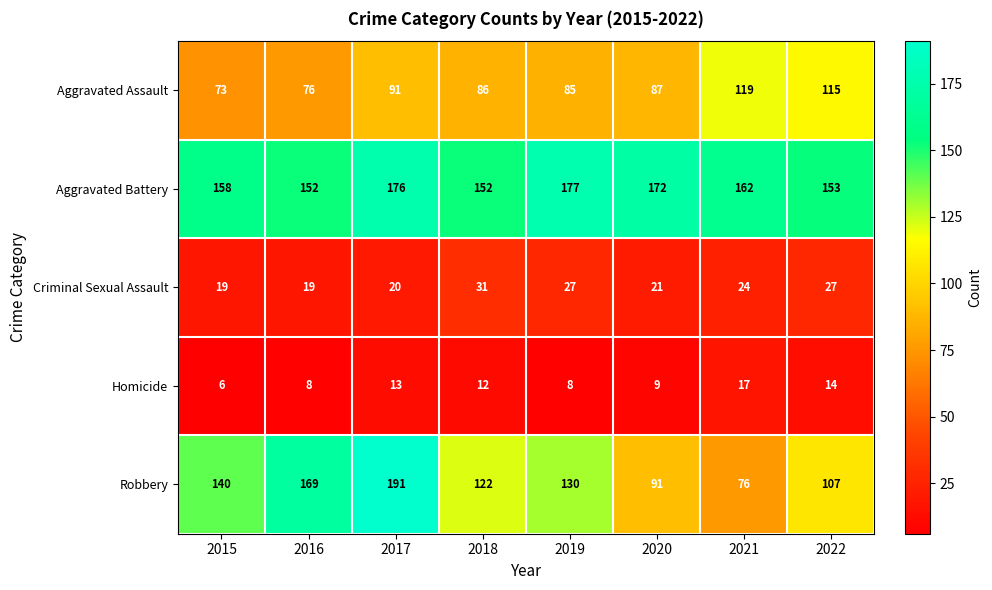

At 2022, list the series in order from largest to smallest.

Aggravated Battery, Aggravated Assault, Robbery, Criminal Sexual Assault, Homicide